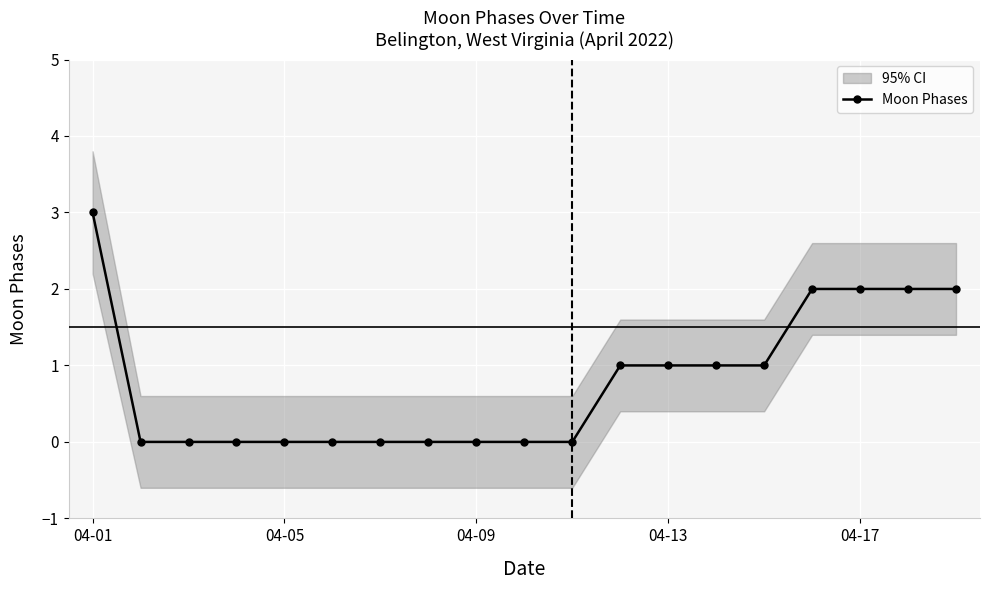

The chart shows a value of 2 at 15. True or false?

True